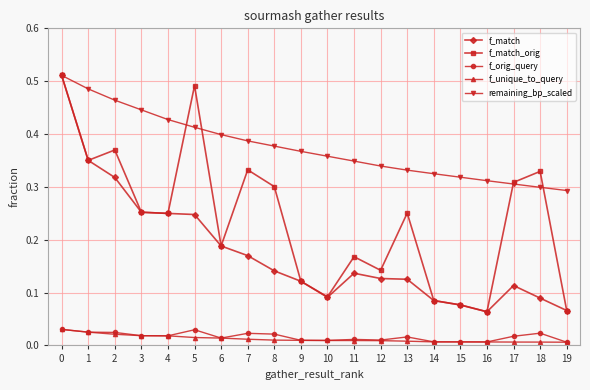

Where is the first local maximum for f_match_orig?

2